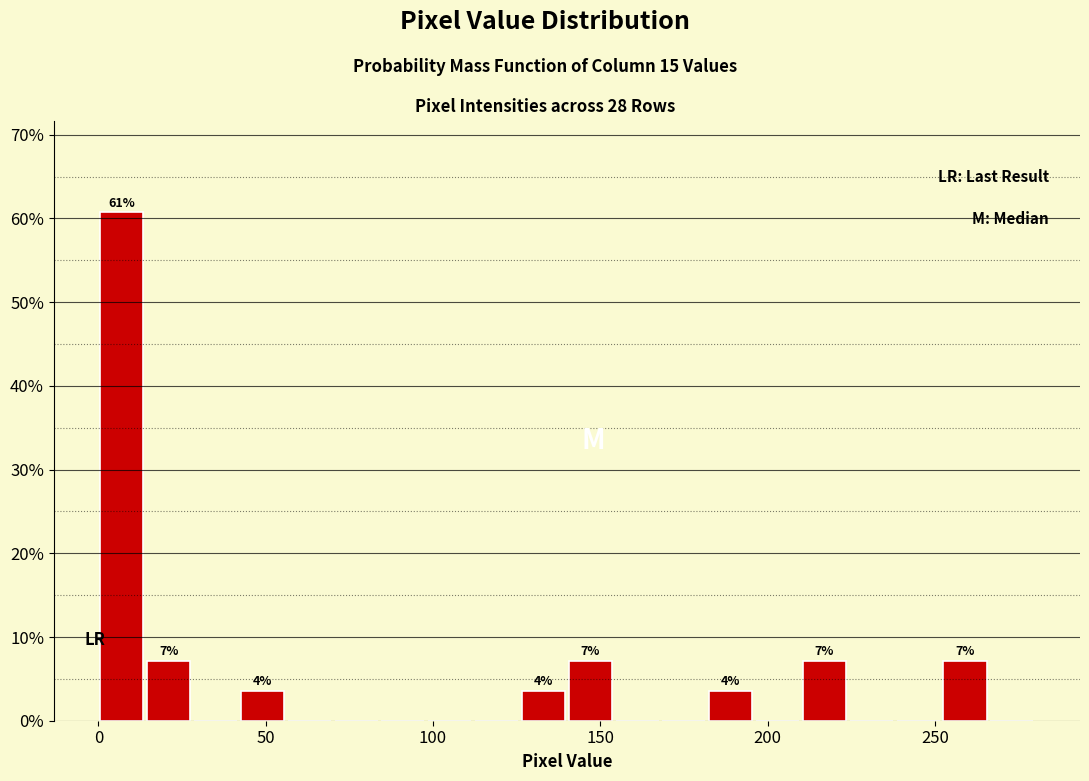

Read against the x-axis, roughly where is the centre of the tallest bar?

5